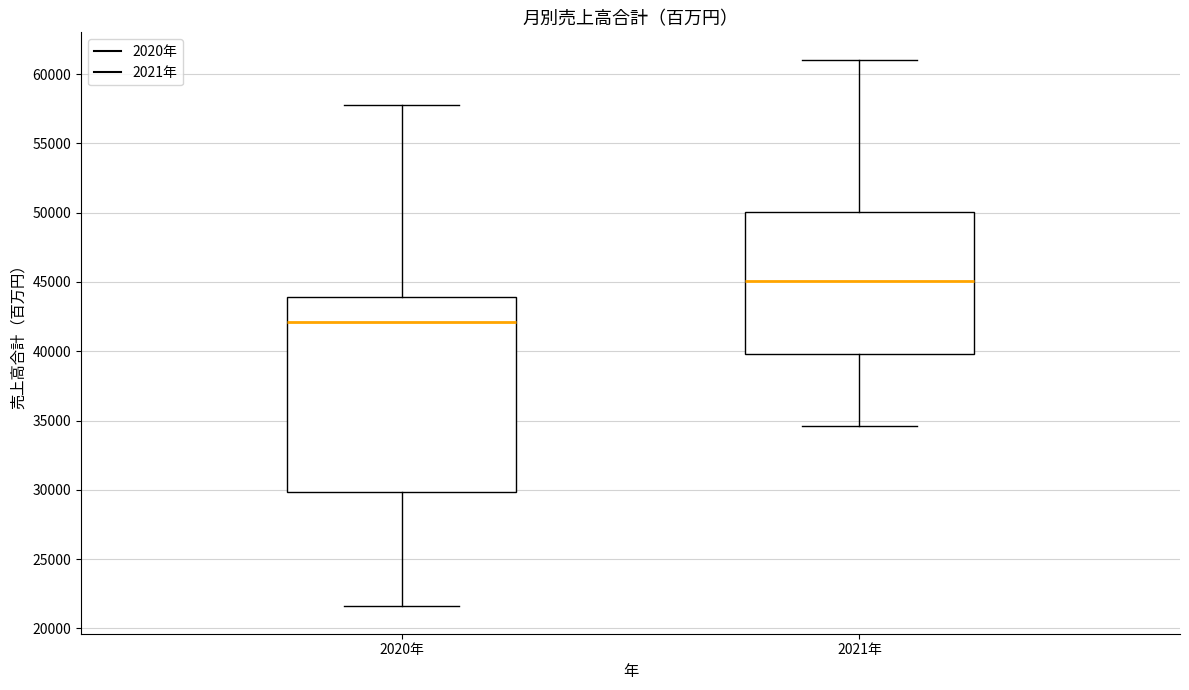

Which box has the lowest median line?

2020年